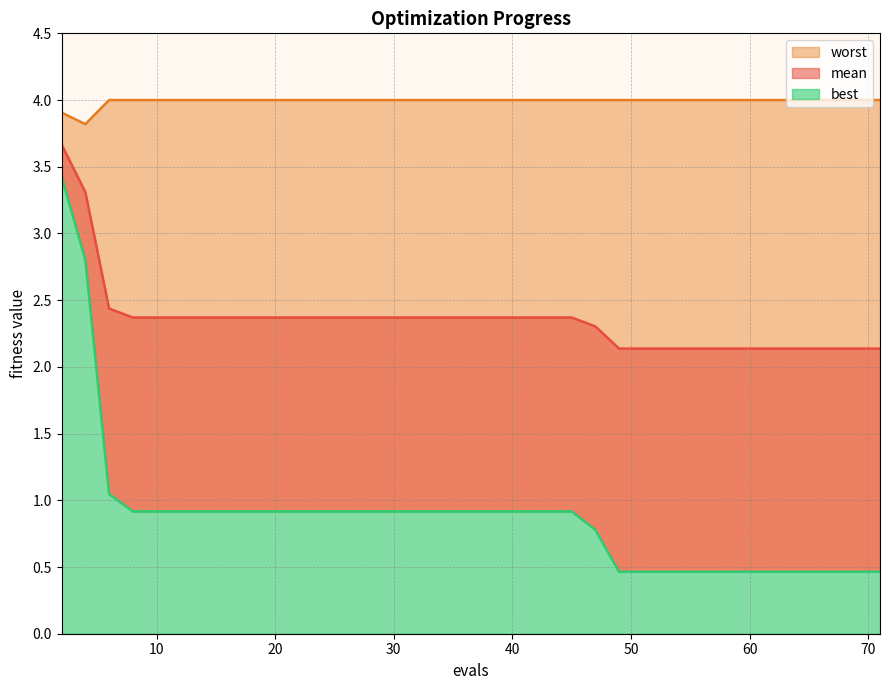

What is the difference between the maximum and minimum values in the best series?

3.0